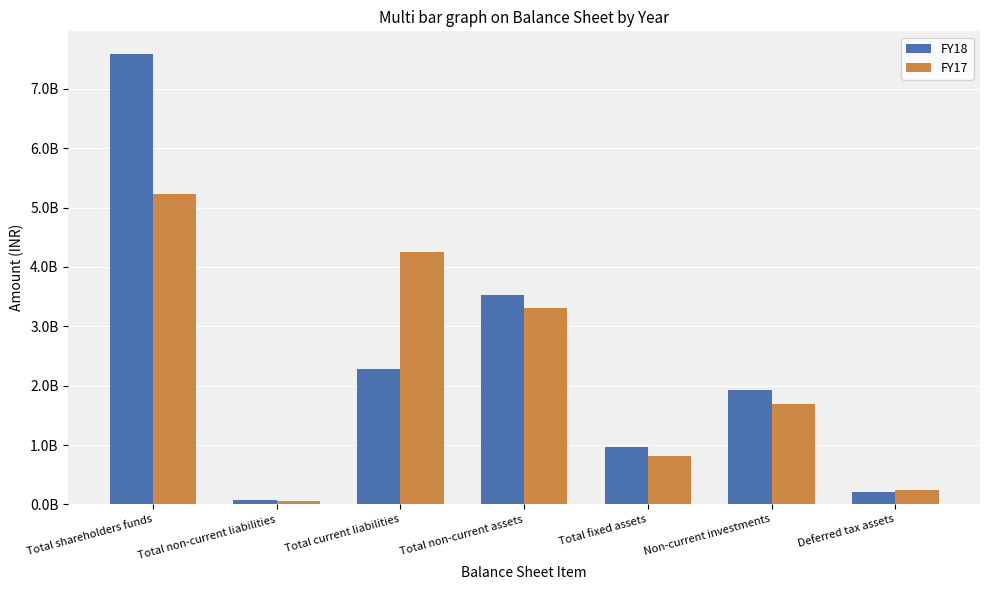

At which category does the chart reach its minimum across all series?

Total non-current liabilities